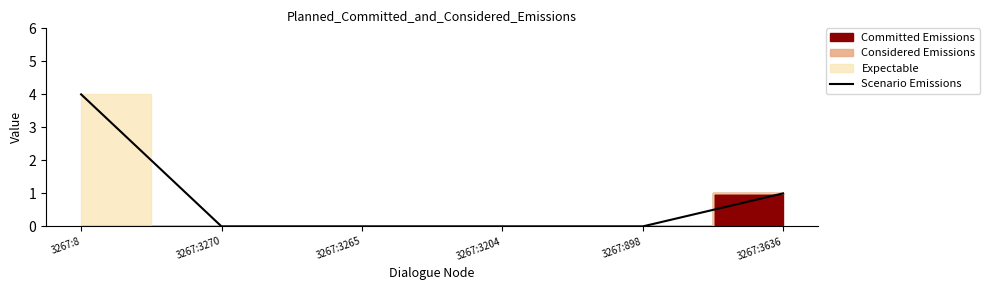

Where is the data nearest to the value 2?

3267:3636